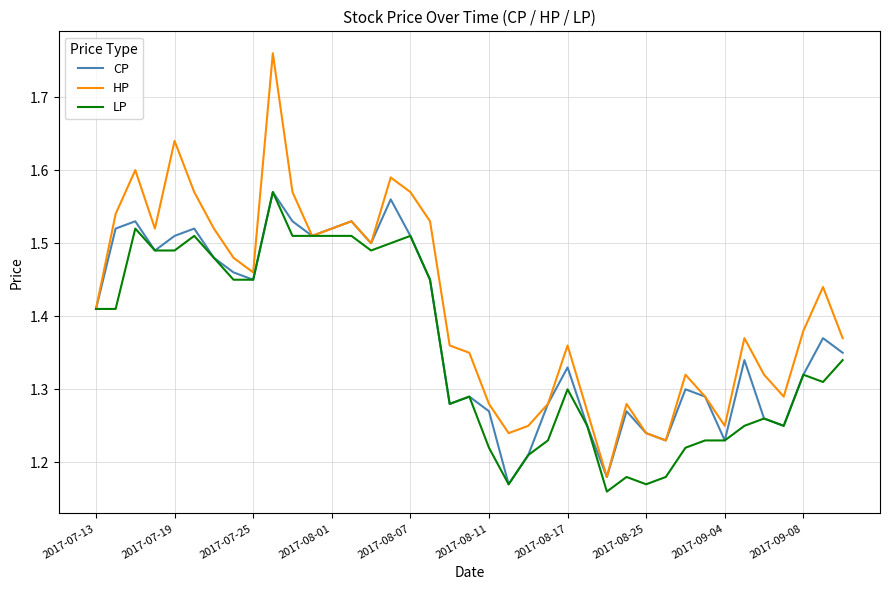

List the series in order of their overall mean, lowest first.

LP, CP, HP